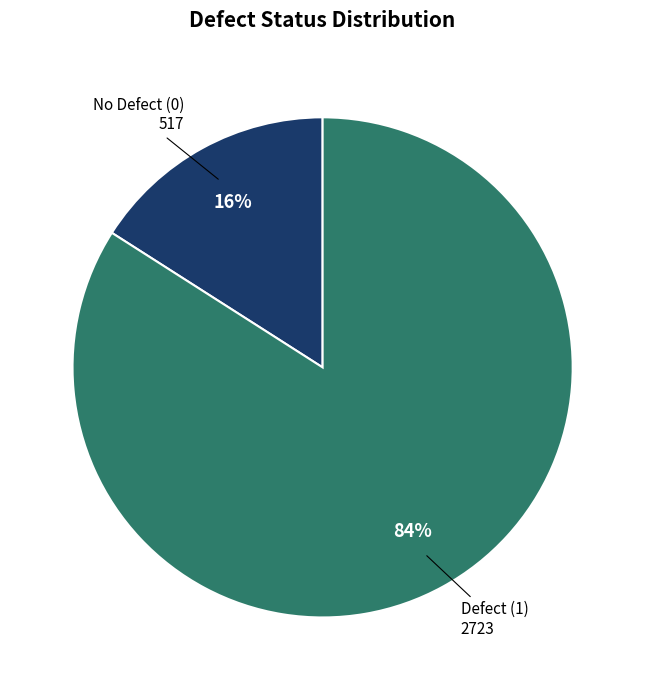

What is the largest slice in the pie chart?

Defect (1)